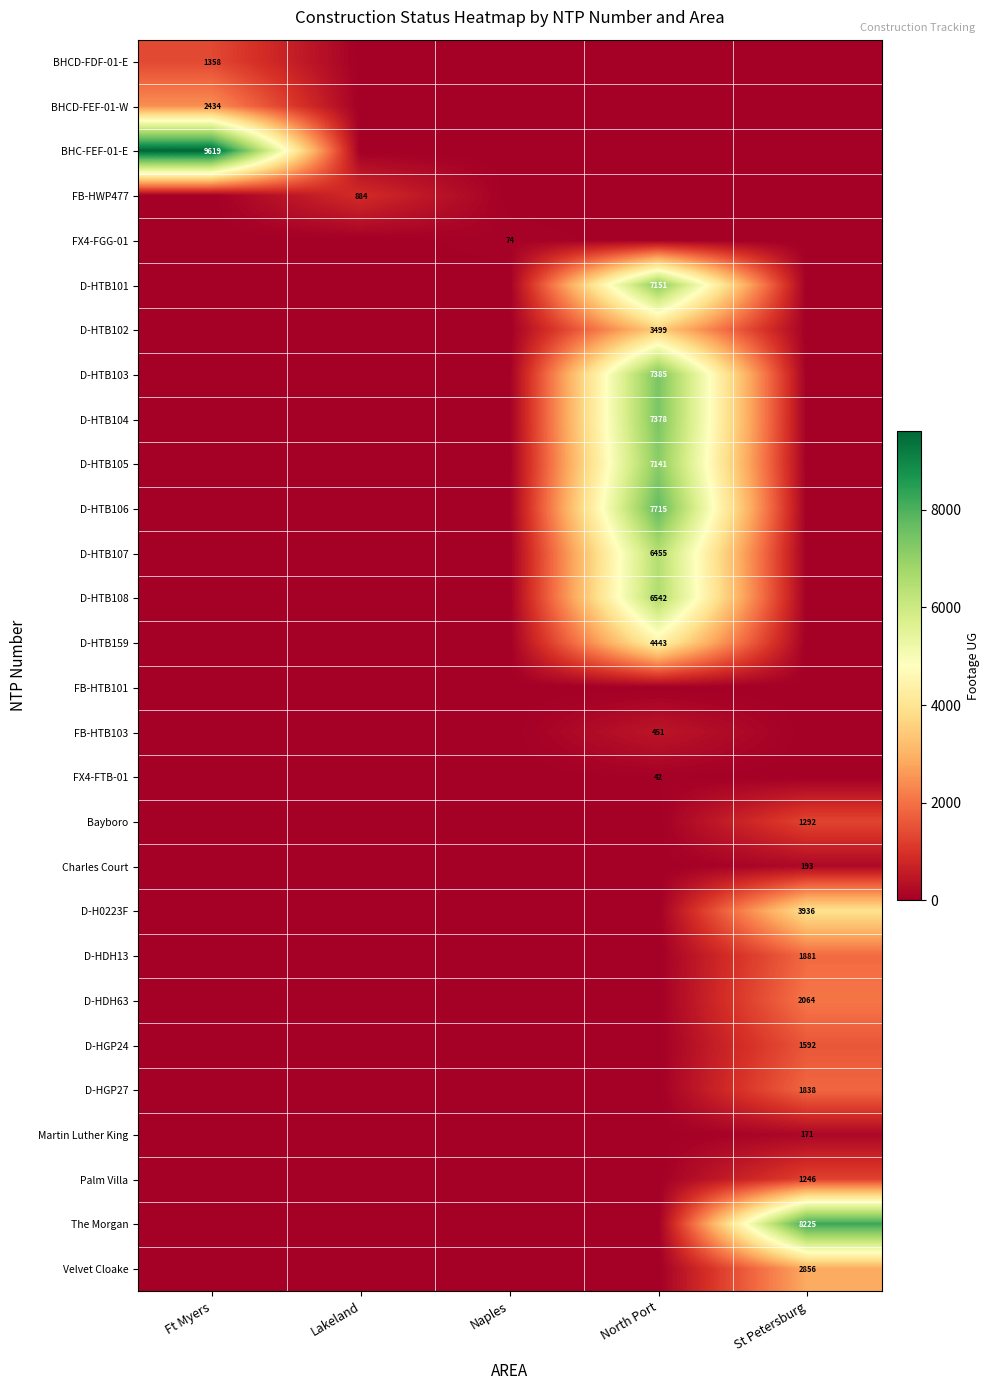

Is the value of D-HTB101 at North Port greater than the value of FB-HWP477 at Lakeland?

Yes